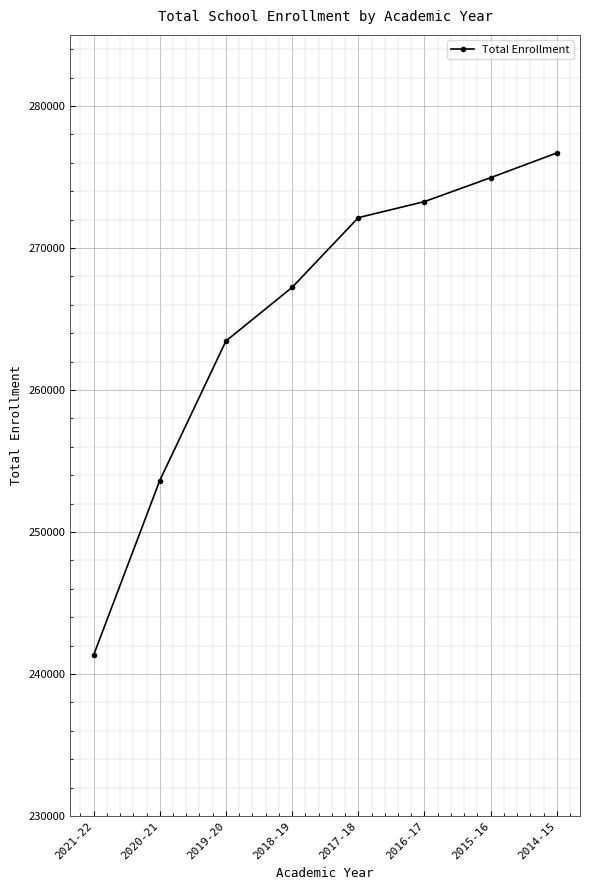

What is the ratio of the value at 2018-19 to the value at 2015-16?

1.0